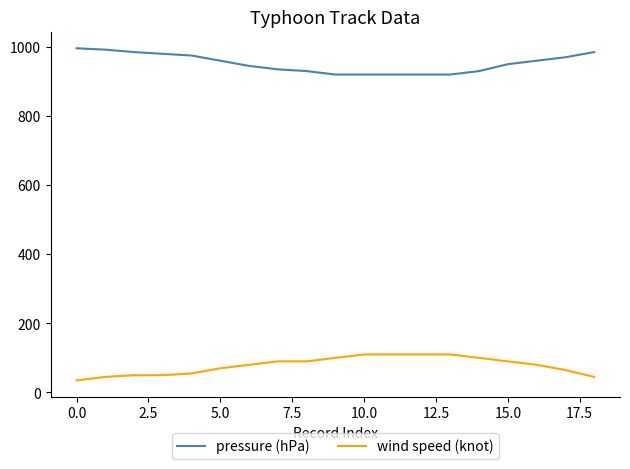

What is the smallest value displayed?

35